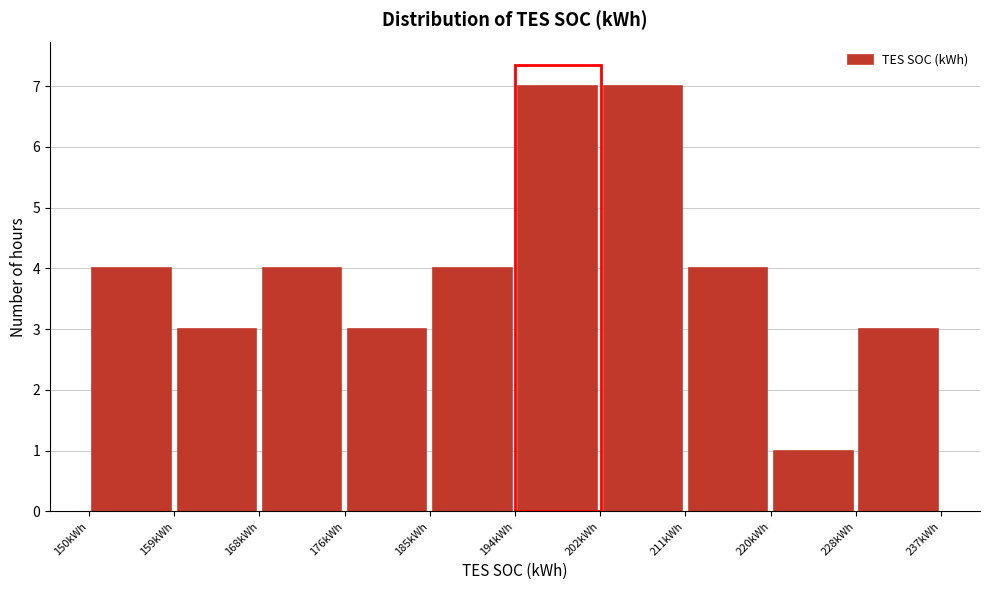

Reading left to right, transcribe this chart: for each bar, give the range it covers on the x-axis and its height. Neither the bar edges nor the heights are printed on the chart, so give them approximately, as read against the axes.

150 to 159: 4
159 to 168: 3
168 to 176: 4
176 to 185: 3
185 to 194: 4
194 to 202: 7
202 to 211: 7
211 to 220: 4
220 to 228: 1
228 to 237: 3